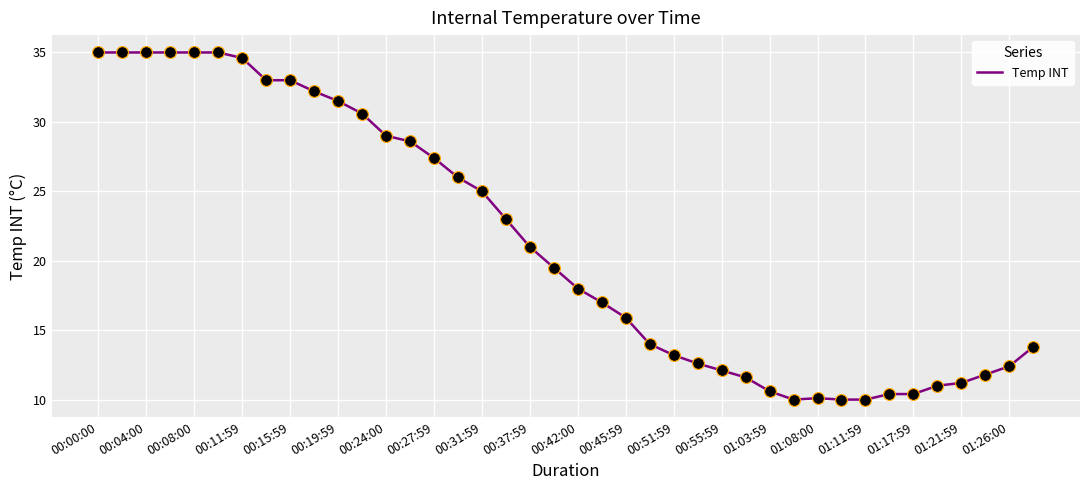

What is the minimum value shown in the chart?

10.0